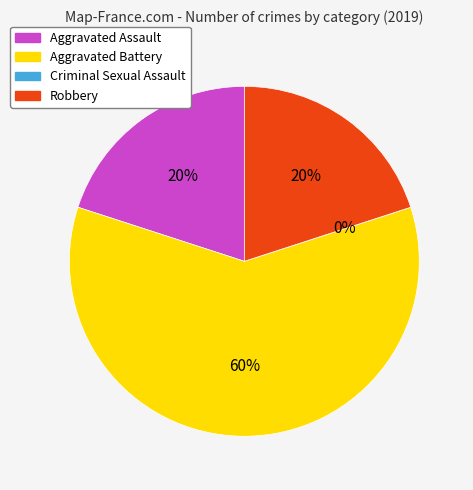

What is the change in value from Aggravated Battery to Robbery?

-2